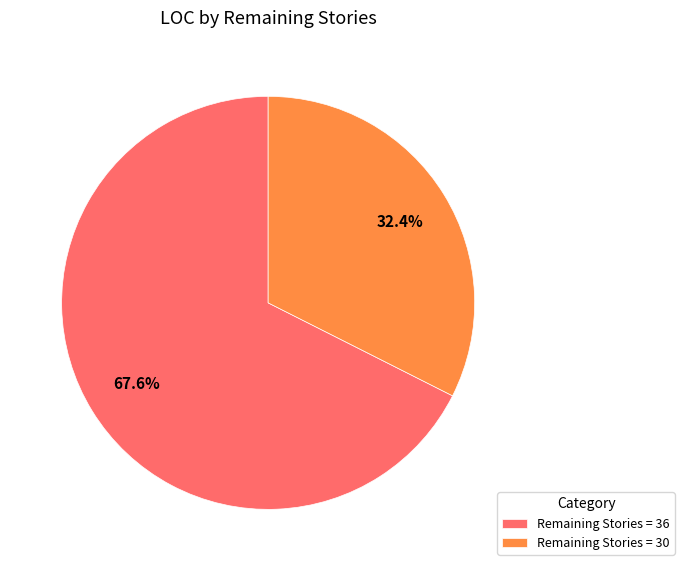

Which category accounts for the majority?

Remaining Stories = 36